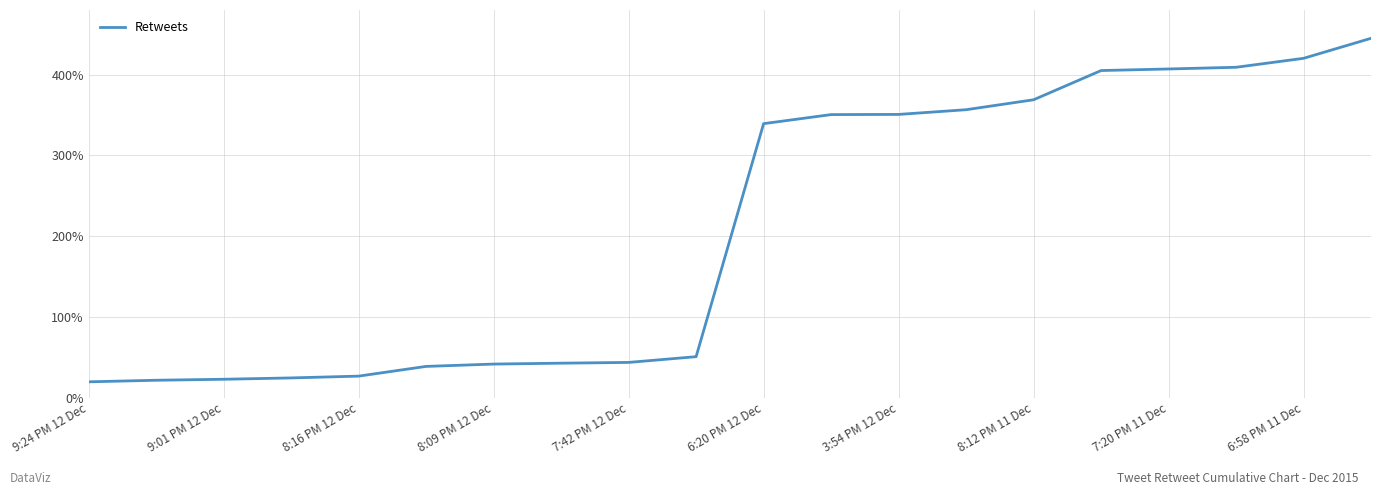

What is the minimum value shown in the chart?

19.8